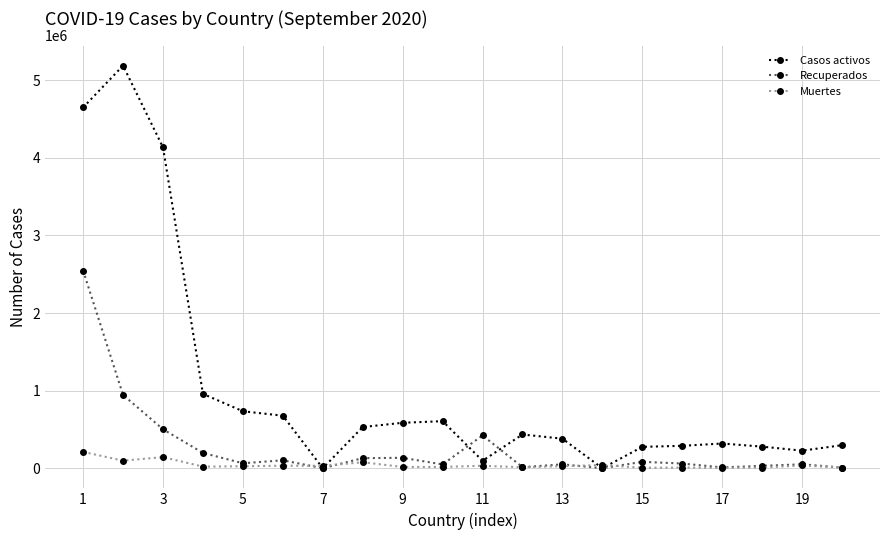

How many lines are shown in the chart?

3